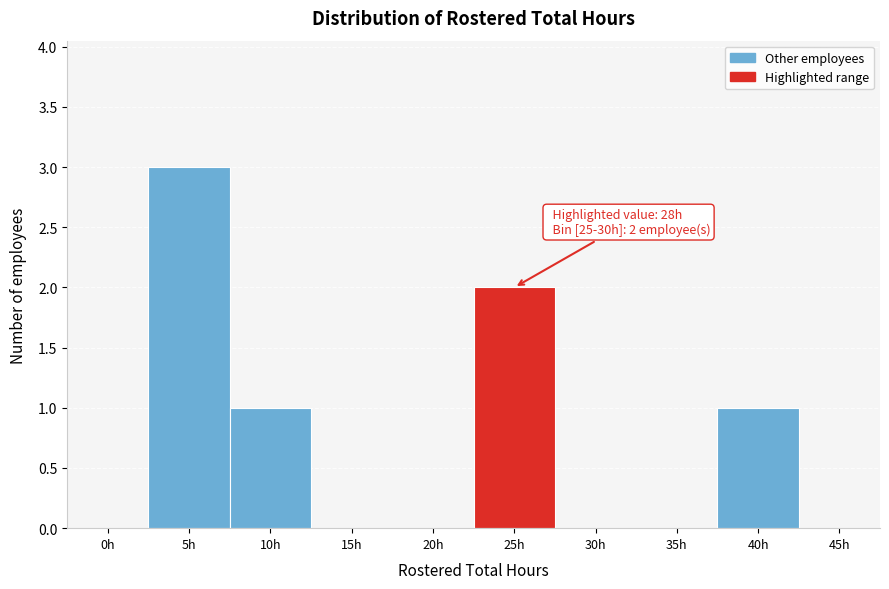

Reading left to right, list all the values displayed in this chart.

0h=0	5h=3	10h=1	15h=0	20h=0	25h=2	30h=0	35h=0	40h=1	45h=0